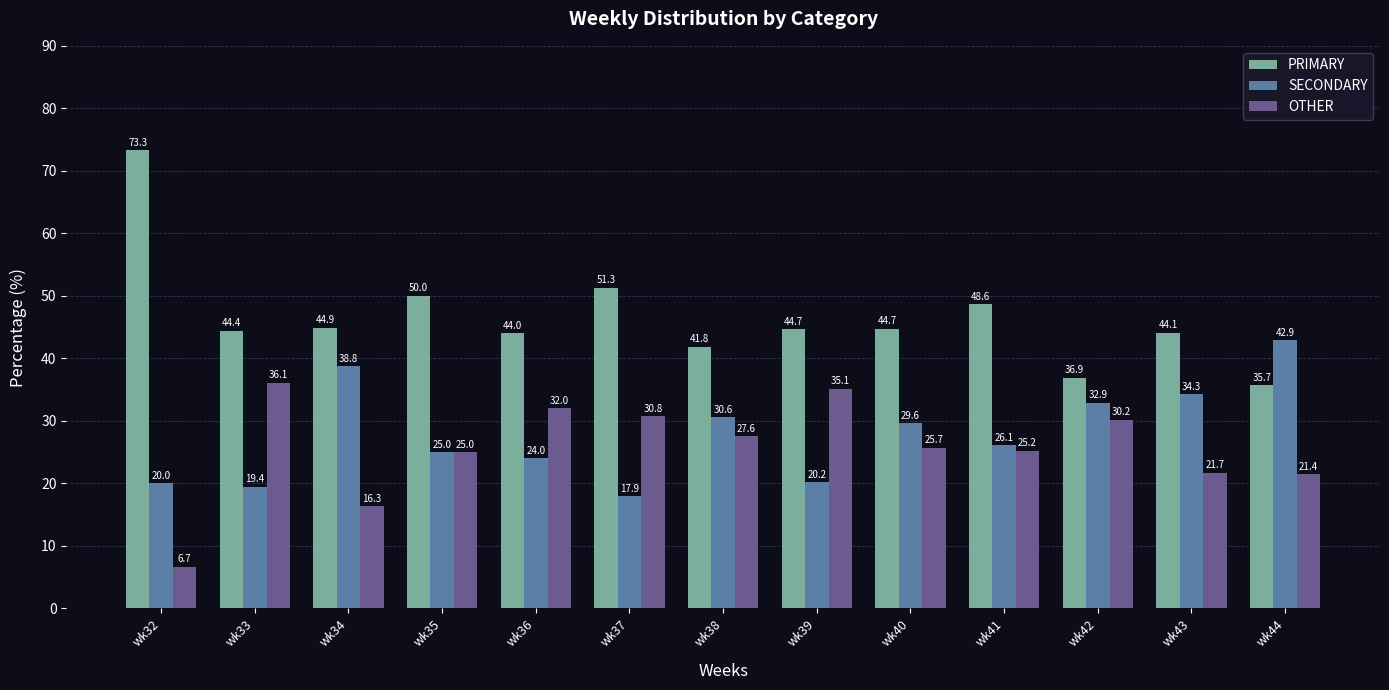

What is the sum of all OTHER values?

333.7